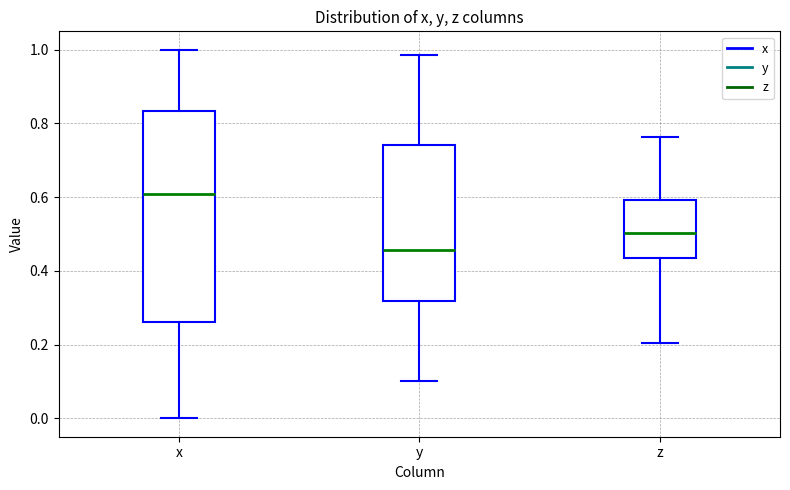

Reading left to right, read every box against the y-axis: the position of its median line, the range the box covers, and the ends of its whiskers. The values are not printed on the chart, so give them approximately, as read against the axis.

x: median 0.60, box 0.26 to 0.84, whiskers 0.00 to 1.00
y: median 0.46, box 0.32 to 0.74, whiskers 0.10 to 0.98
z: median 0.50, box 0.44 to 0.60, whiskers 0.20 to 0.76